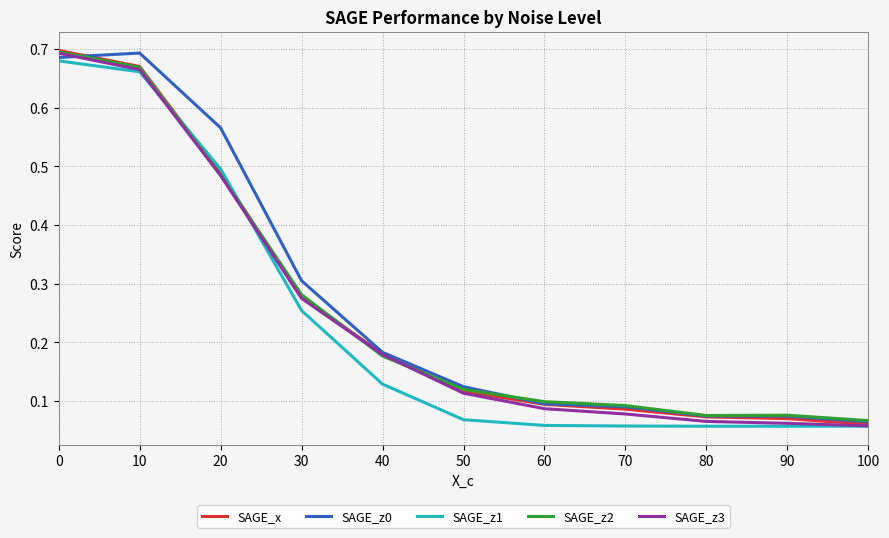

Which series changed the most between 20 and 100?

SAGE_z0